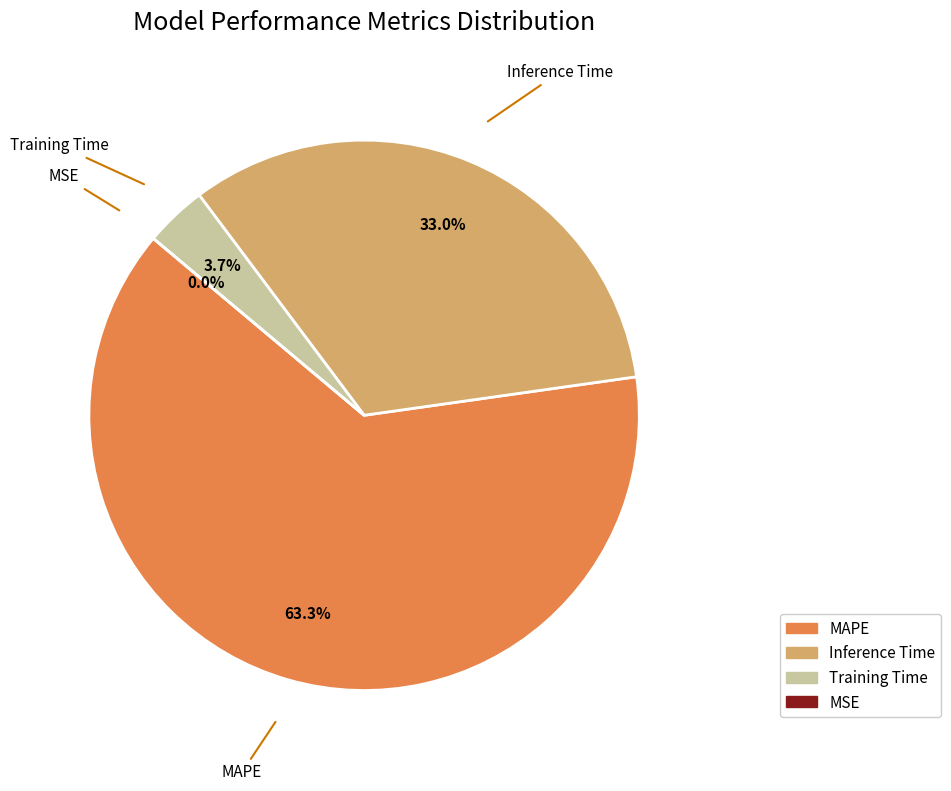

What is the largest slice in the pie chart?

MAPE